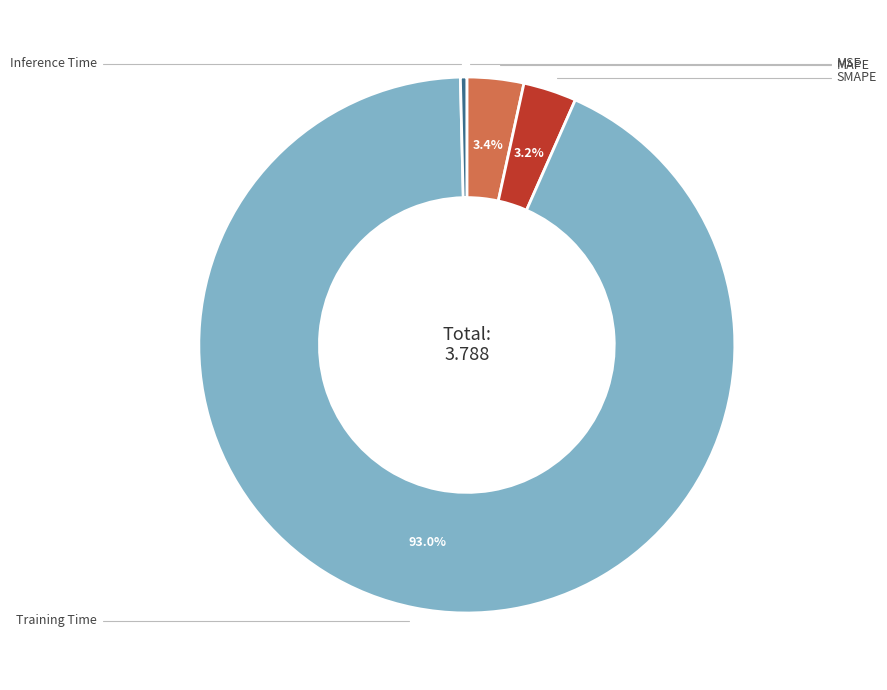

Is there a majority slice in this chart?

Yes